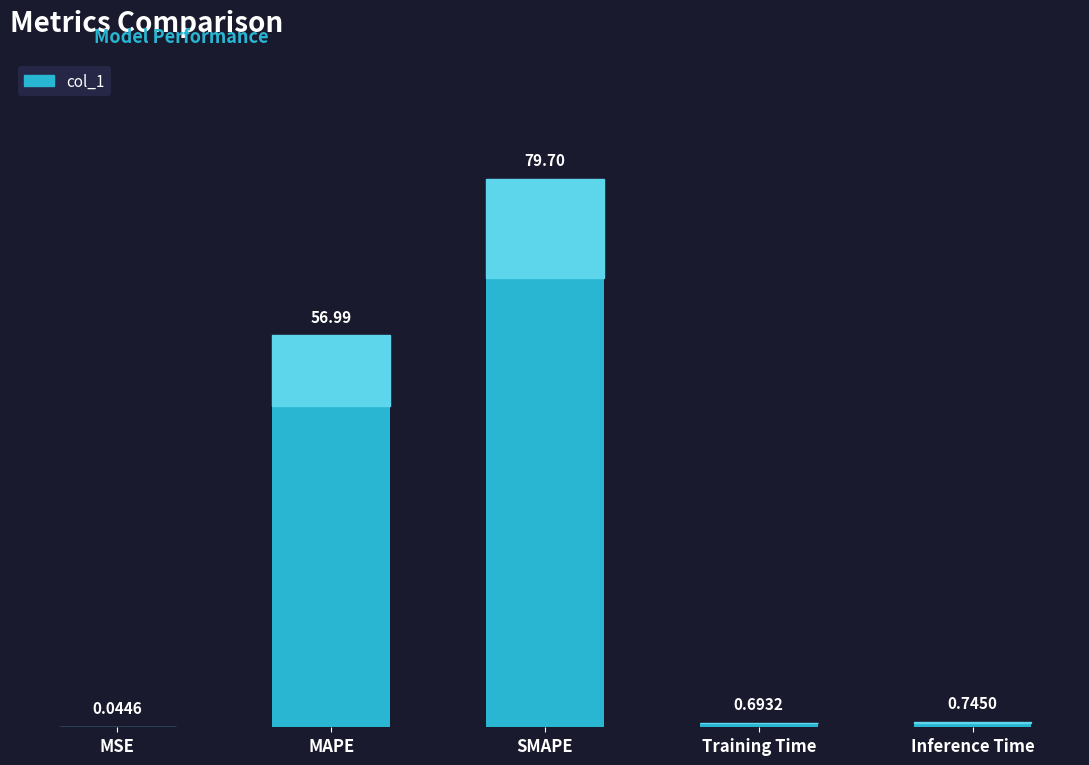

What is the sum of the values at Inference Time and Training Time?

1.4